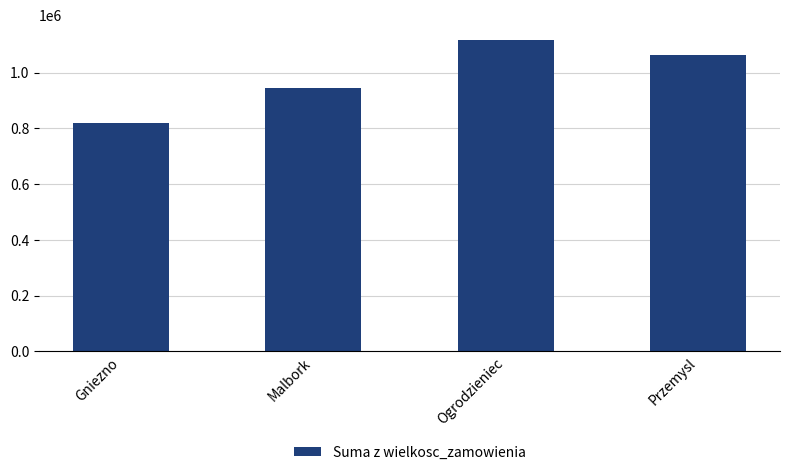

What is the label of the 3rd bar from the right?

Malbork